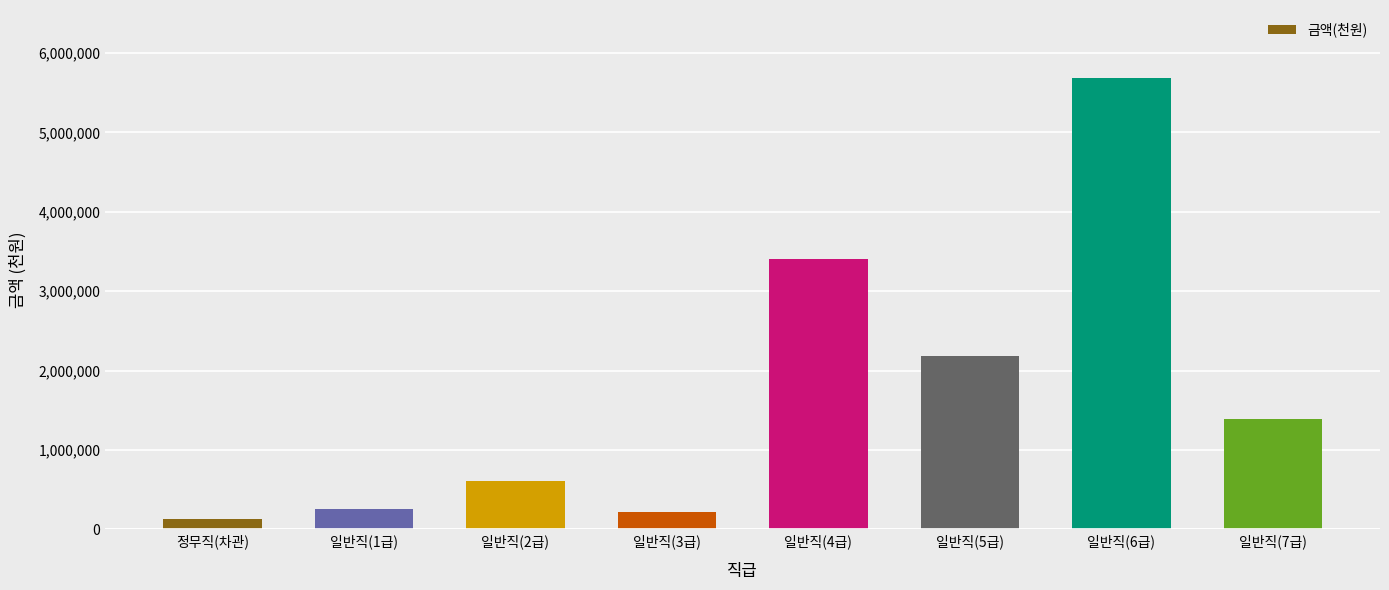

What is the maximum value shown in the chart?

5688016